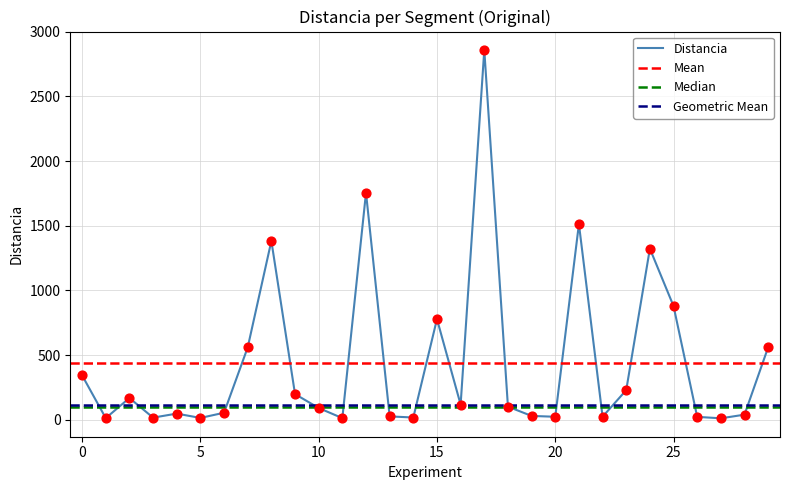

Approximately how many times larger is the value at 20 compared to 9?

0.1